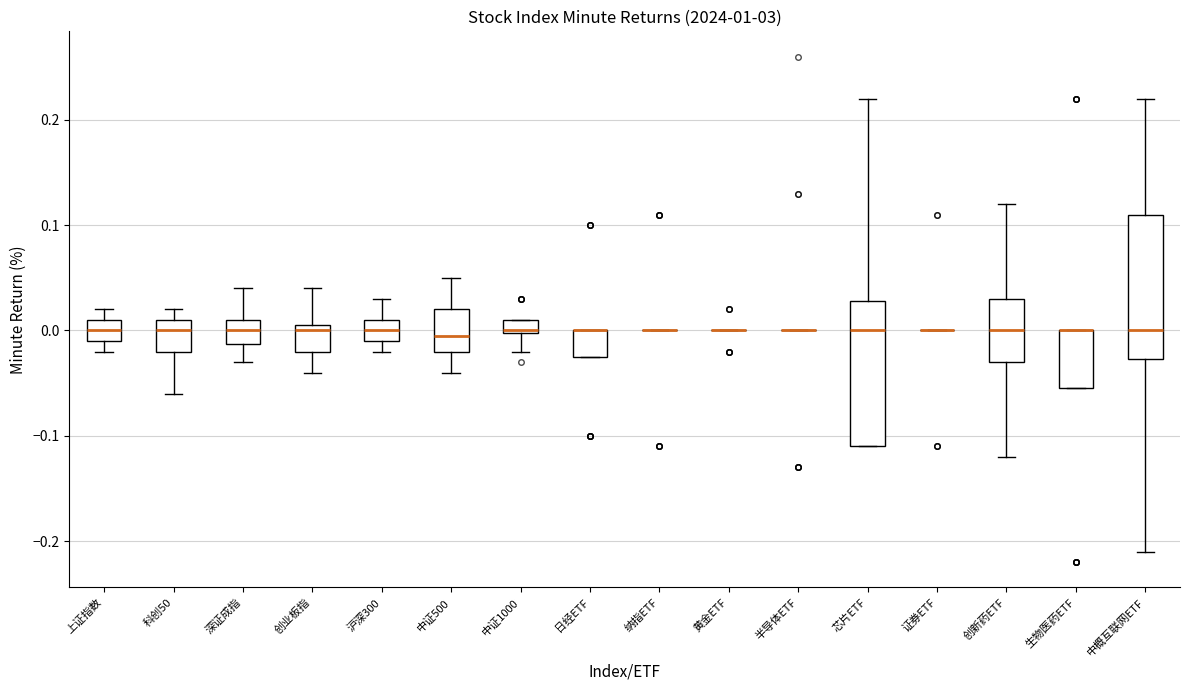

Where does the upper whisker of the box for 创新药ETF end on the y-axis? The values are not printed on the chart, so give them approximately, as read against the axis.

0.12